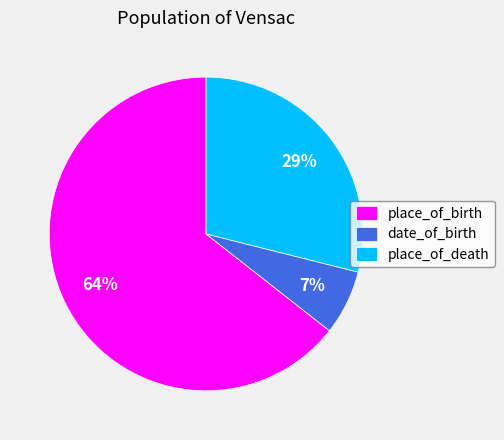

What is the smallest slice in the pie chart?

date_of_birth